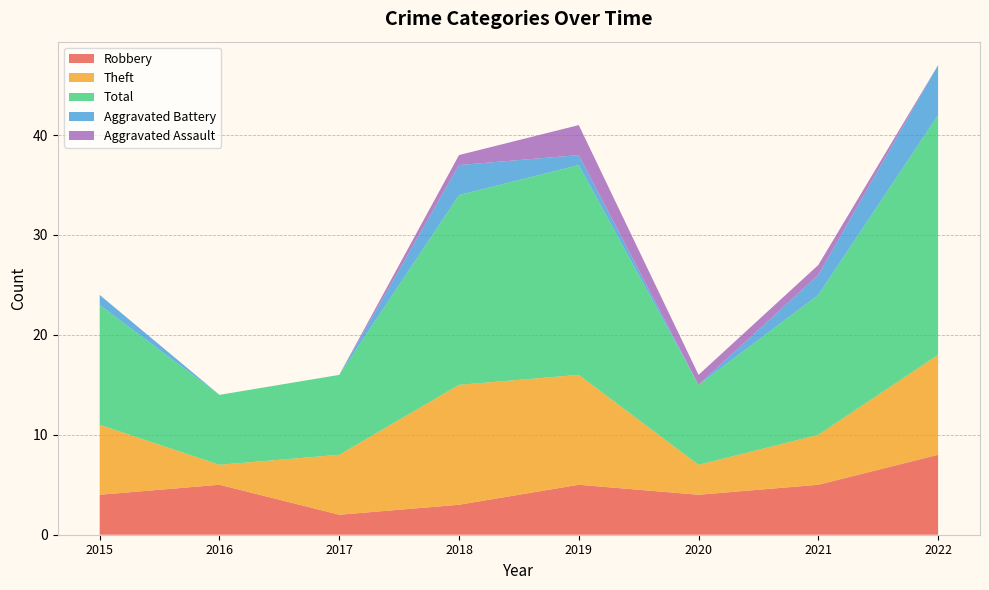

Reading right to left, what are all the values shown in this chart?

Robbery: 2022=8	2021=5	2020=4	2019=5	2018=3	2017=2	2016=5	2015=4
Theft: 2022=10	2021=5	2020=3	2019=11	2018=12	2017=6	2016=2	2015=7
Total: 2022=24	2021=14	2020=8	2019=21	2018=19	2017=8	2016=7	2015=12
Aggravated Battery: 2022=5	2021=2	2020=0	2019=1	2018=3	2017=0	2016=0	2015=1
Aggravated Assault: 2022=0	2021=1	2020=1	2019=3	2018=1	2017=0	2016=0	2015=0